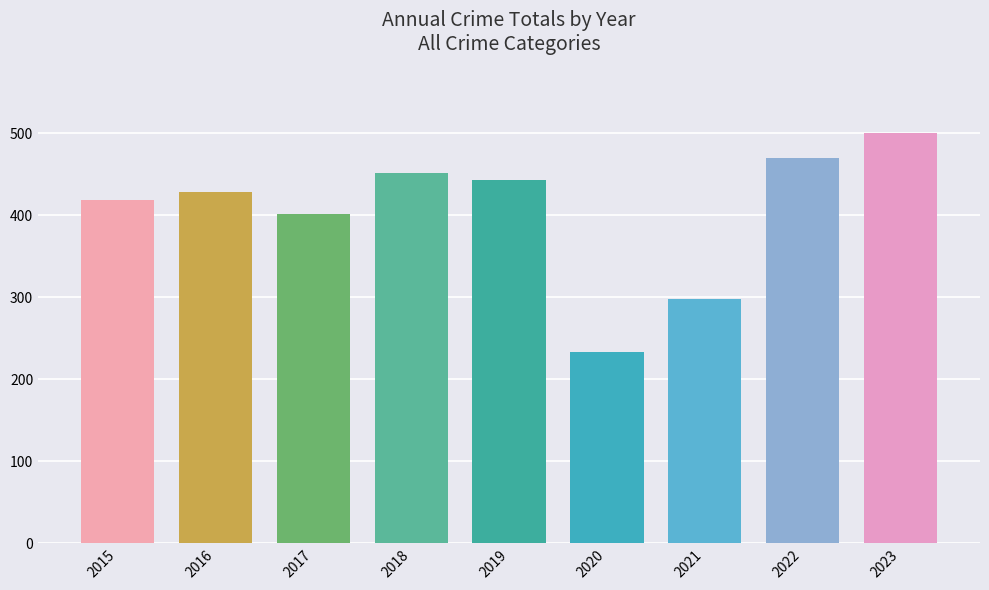

Reading left to right, list all the values displayed in this chart.

2015=419	2016=429	2017=402	2018=452	2019=443	2020=234	2021=298	2022=470	2023=501